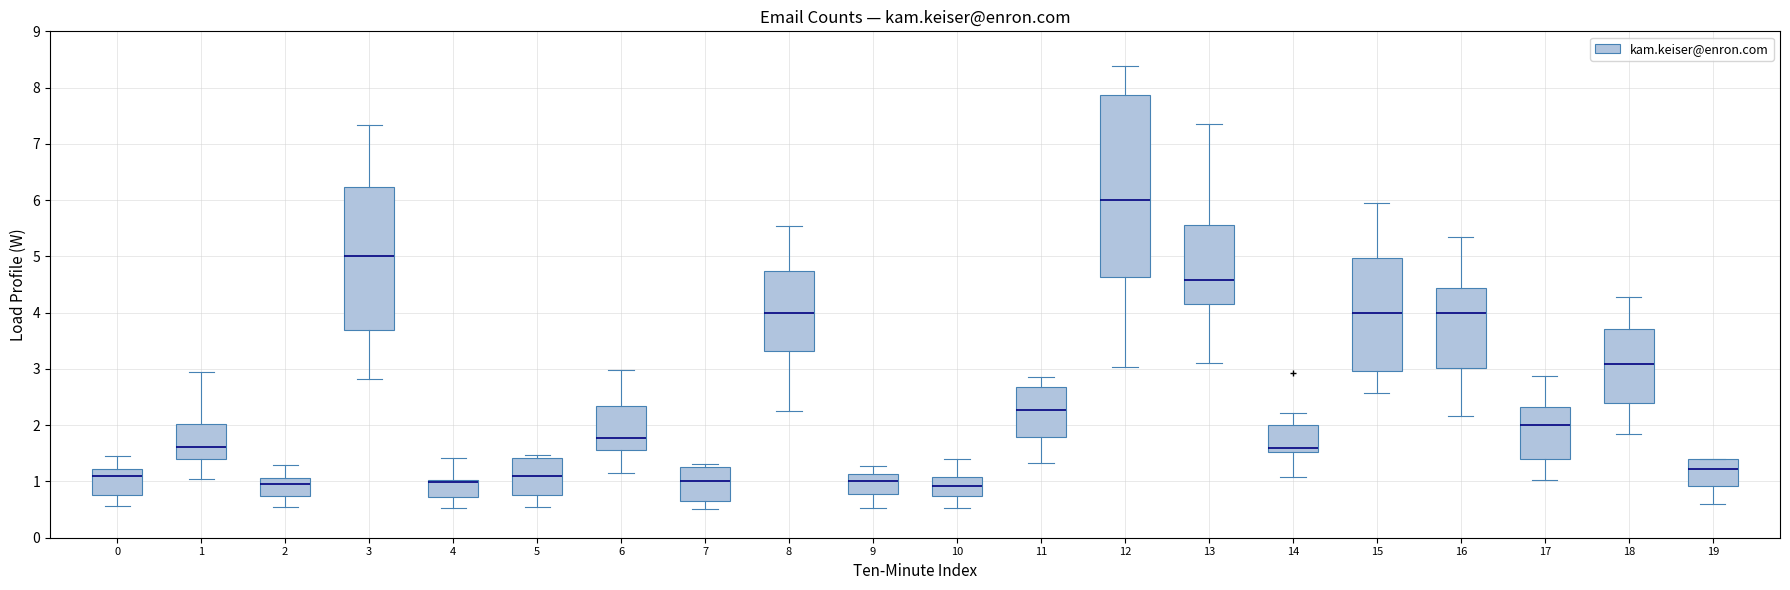

Reading left to right, transcribe this box plot: for each box, give where its median line is, the range the box spans, and where its two whiskers end, as read against the y-axis. The values are not printed on the chart, so give them approximately, as read against the axis.

0: median 1.1, box 0.8 to 1.2, whiskers 0.6 to 1.5
1: median 1.6, box 1.4 to 2.0, whiskers 1.0 to 2.9
2: median 1.0, box 0.7 to 1.1, whiskers 0.5 to 1.3
3: median 5.0, box 3.7 to 6.2, whiskers 2.8 to 7.3
4: median 1.0 (just below the box's upper edge), box 0.7 to 1.0, whiskers 0.5 to 1.4
5: median 1.1, box 0.8 to 1.4, whiskers 0.5 to 1.5
6: median 1.8, box 1.6 to 2.3, whiskers 1.1 to 3.0
7: median 1.0, box 0.7 to 1.3, whiskers 0.5 to 1.3 (just above the box's upper edge)
8: median 4.0, box 3.3 to 4.7, whiskers 2.3 to 5.5
9: median 1.0, box 0.8 to 1.1, whiskers 0.5 to 1.3
10: median 0.9, box 0.7 to 1.1, whiskers 0.5 to 1.4
11: median 2.3, box 1.8 to 2.7, whiskers 1.3 to 2.9
12: median 6.0, box 4.6 to 7.9, whiskers 3.0 to 8.4
13: median 4.6, box 4.2 to 5.6, whiskers 3.1 to 7.4
14: median 1.6, box 1.5 to 2.0, whiskers 1.1 to 2.2
15: median 4.0, box 3.0 to 5.0, whiskers 2.6 to 5.9
16: median 4.0, box 3.0 to 4.4, whiskers 2.2 to 5.3
17: median 2.0, box 1.4 to 2.3, whiskers 1.0 to 2.9
18: median 3.1, box 2.4 to 3.7, whiskers 1.8 to 4.3
19: median 1.2, box 0.9 to 1.4, whiskers 0.6 to 1.4